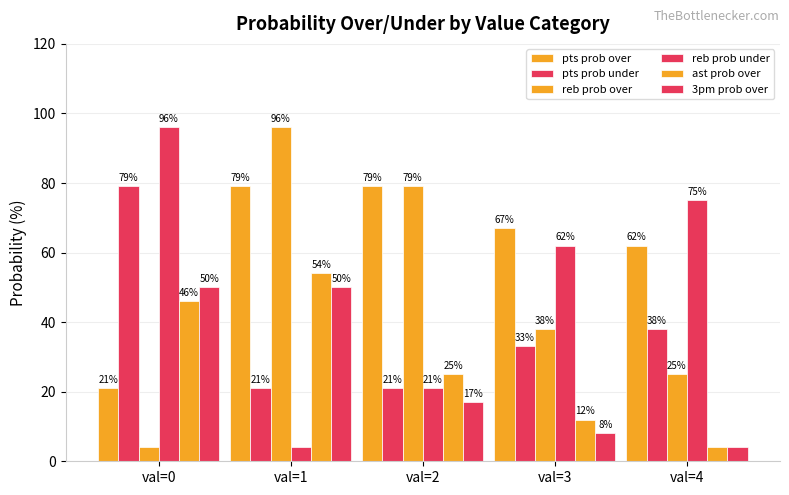

How many distinct data groups are displayed?

6